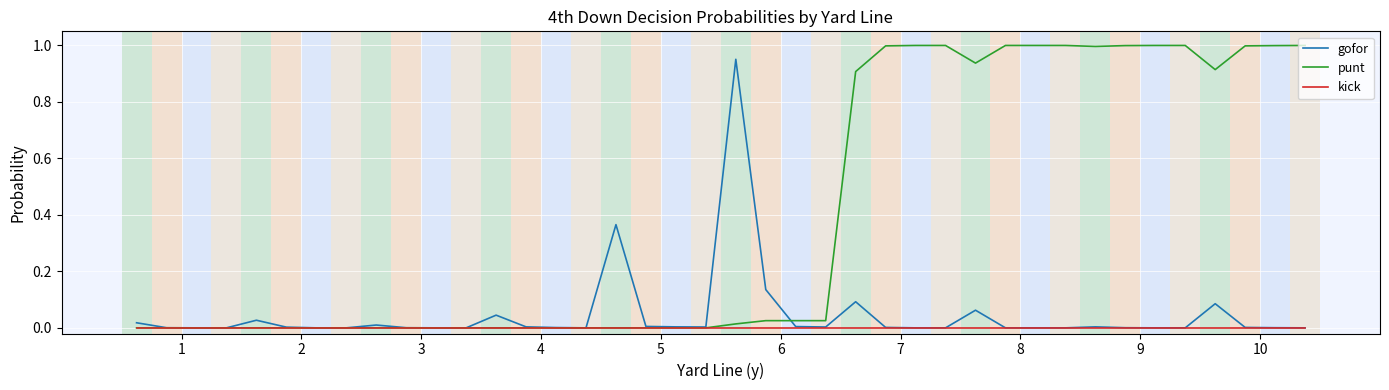

Which series has the largest total across all categories?

punt